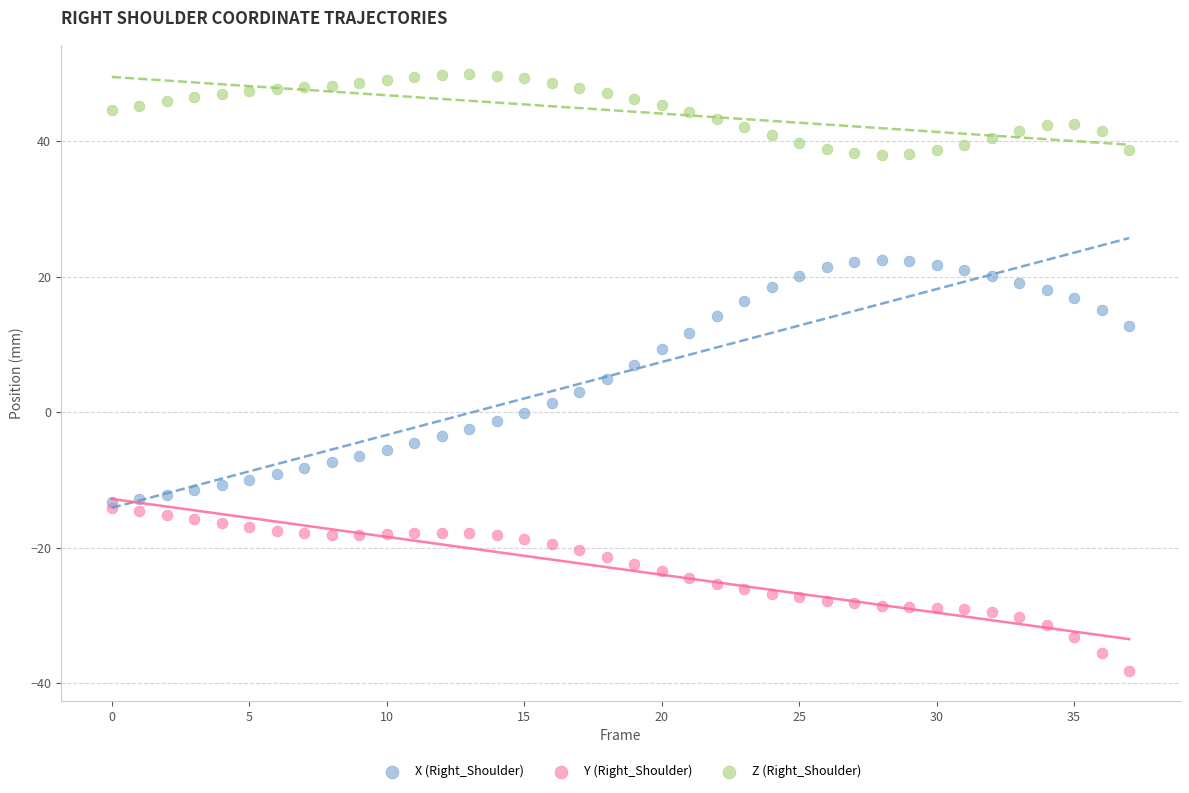

Which series contains the lowest Y value?

Y (Right_Shoulder)